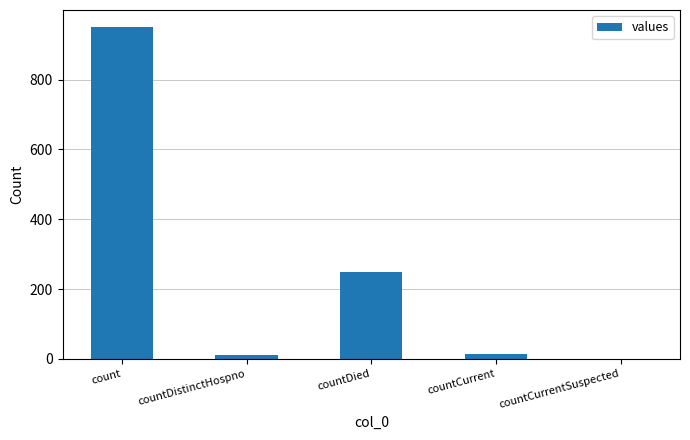

Is it true that the value at countCurrentSuspected is -459?

False